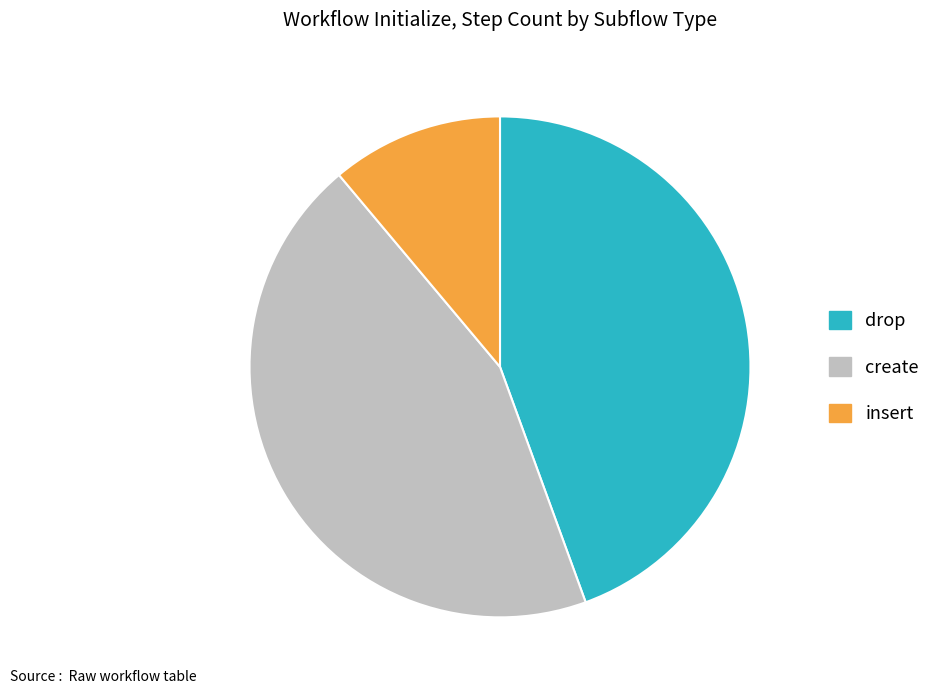

What is the smallest slice in the pie chart?

insert